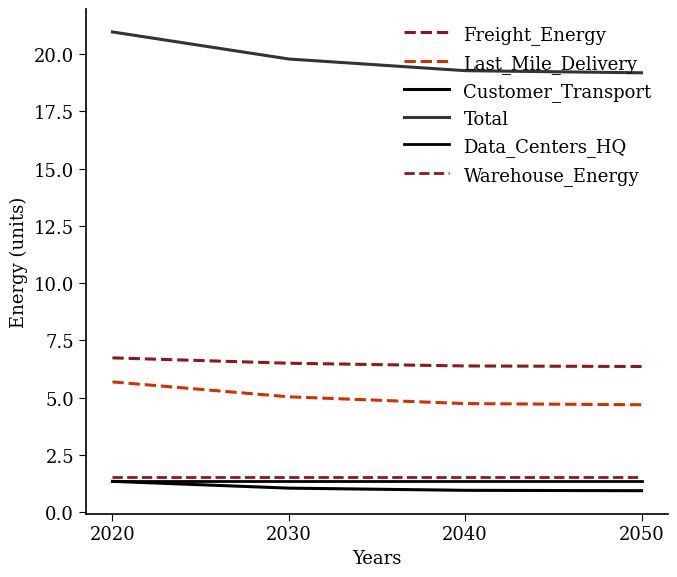

What is the sum of all Total values?

79.2